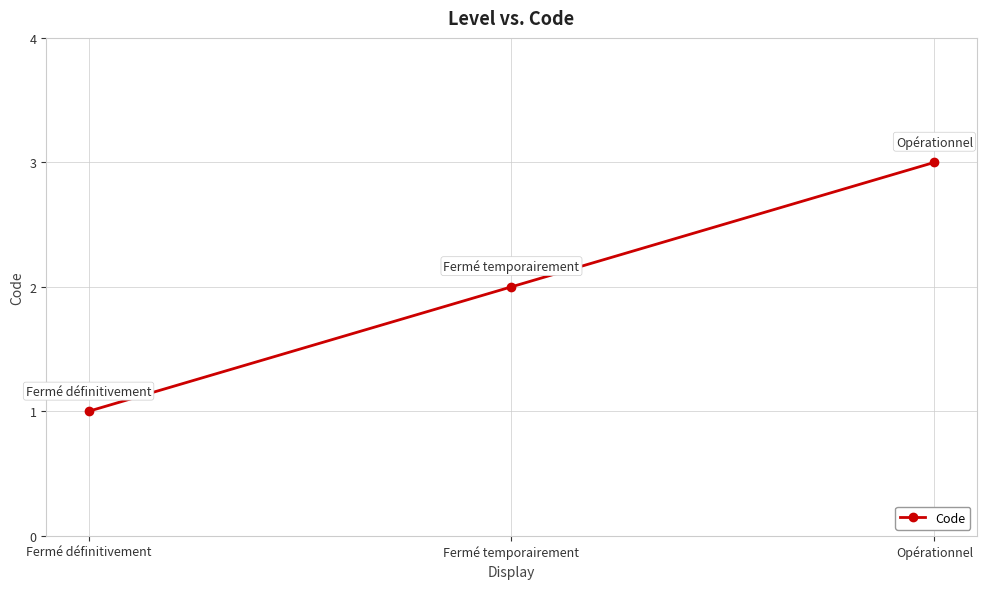

How many categories are shown in the chart?

3